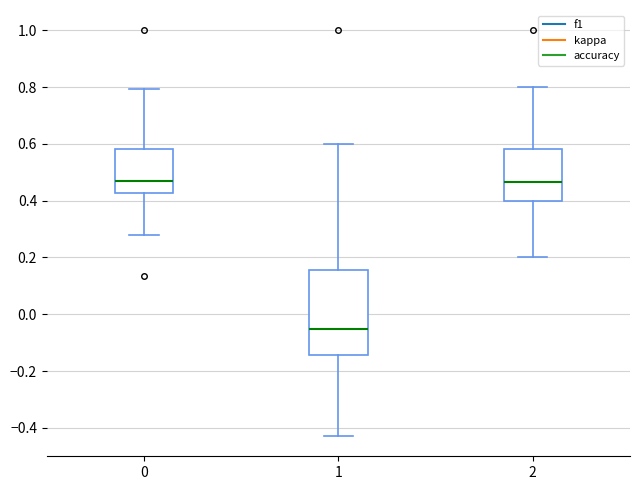

Where does the median line of the box at x = 2 sit on the y-axis? The values are not printed on the chart, so give them approximately, as read against the axis.

0.46